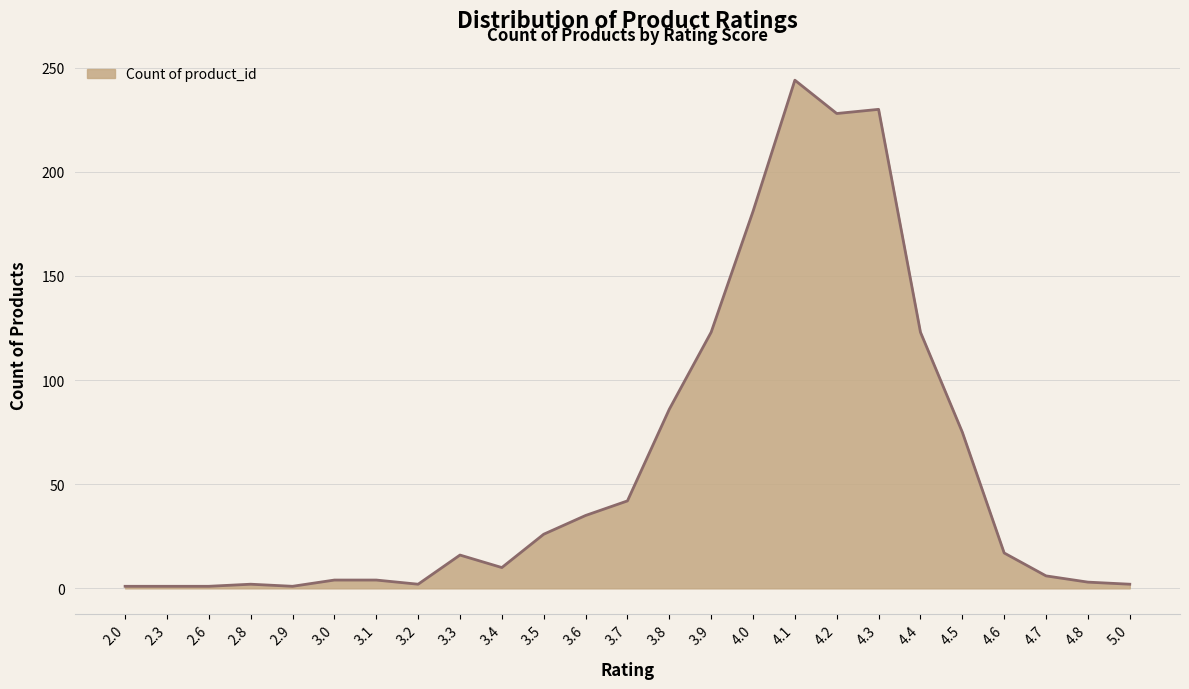

Is it true that the value at 4.1 is 244?

True